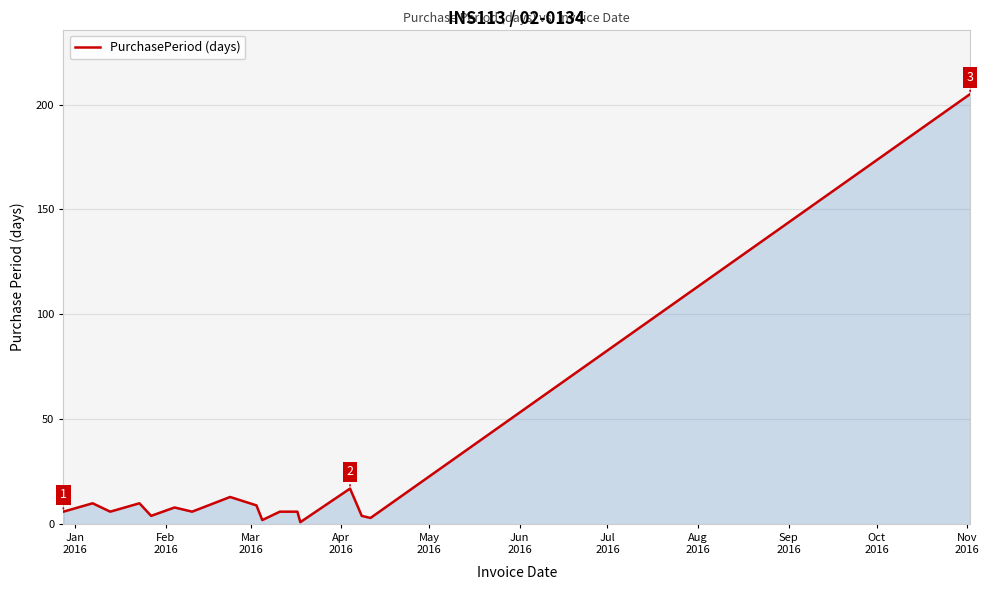

How many distinct data groups are displayed?

1